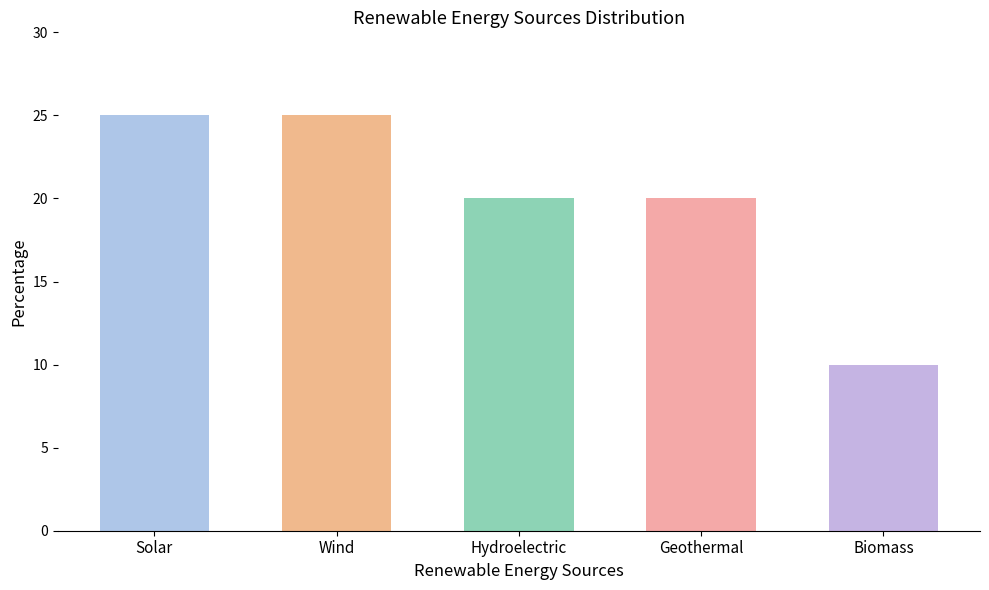

Reading right to left, list all the values displayed in this chart.

10	20	20	25	25